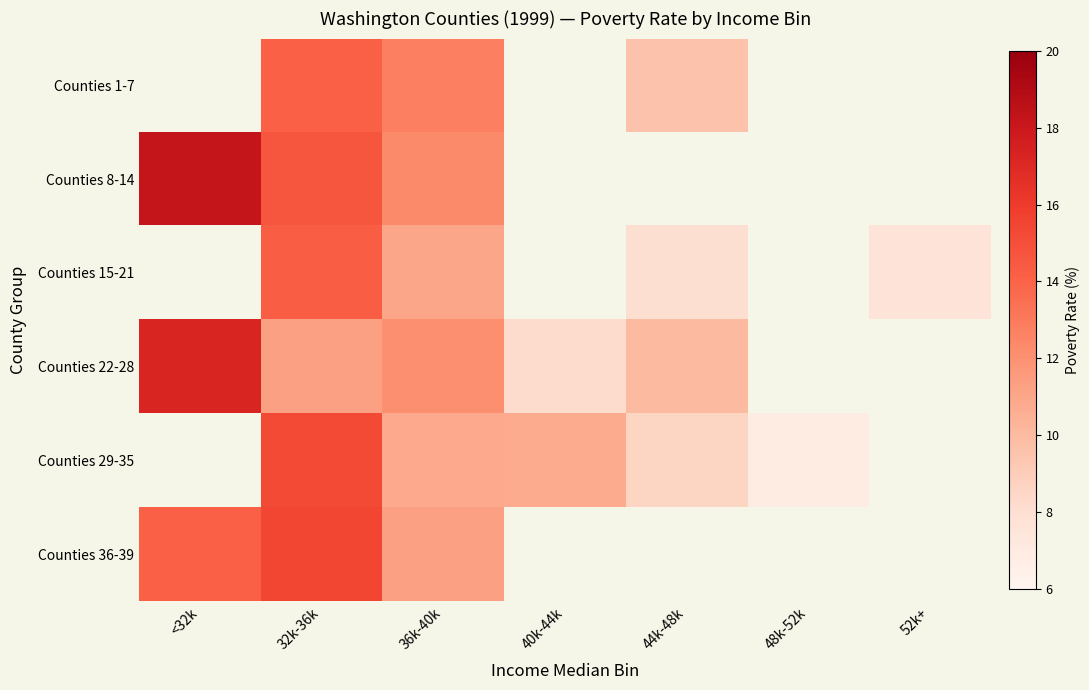

What is the maximum value shown in the chart?

18.2